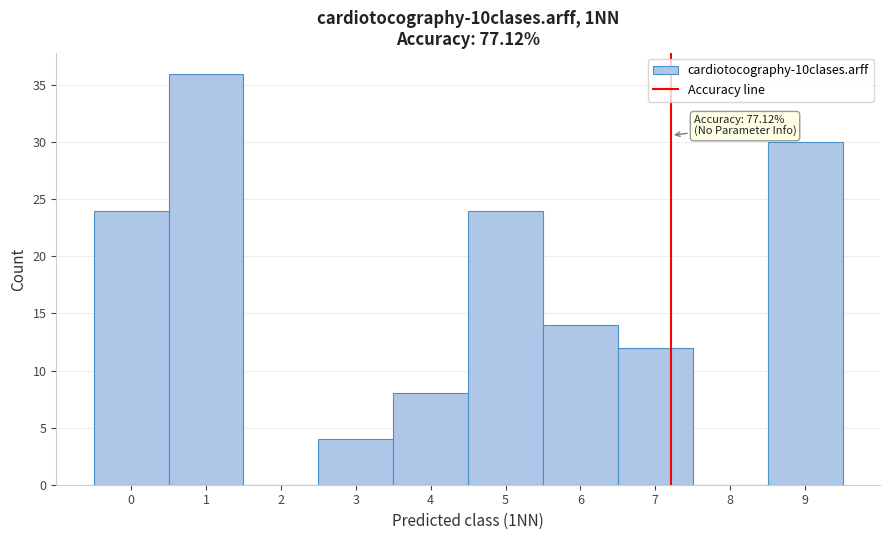

Reading left to right, transcribe all the data shown in this chart.

0=24	1=36	2=0	3=4	4=8	5=24	6=14	7=12	8=0	9=30